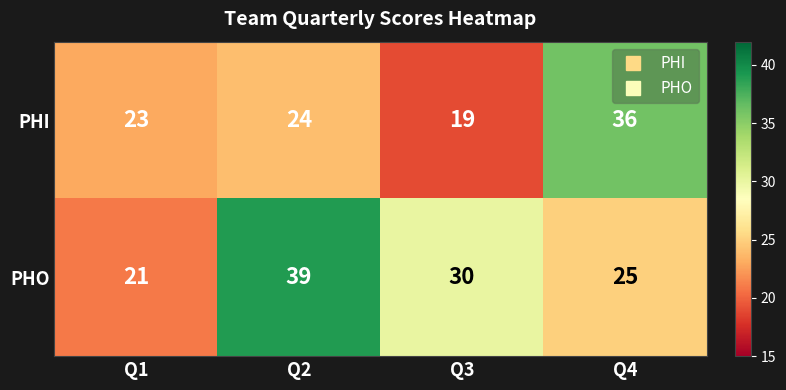

At which category is the sum across all series the highest?

Q2